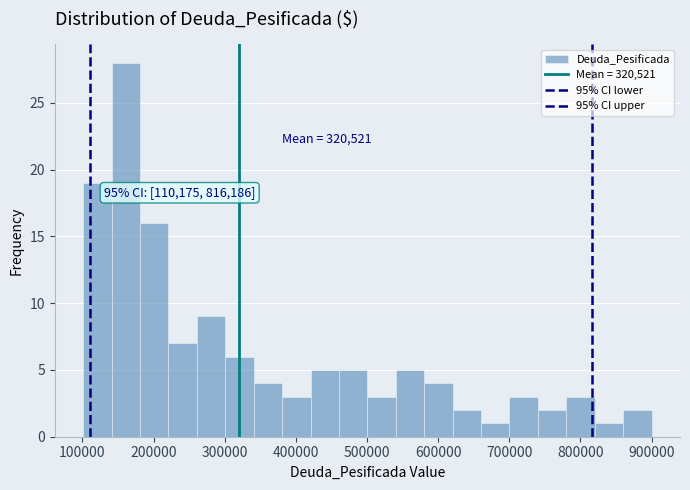

Around what value on the x-axis is the tallest bar? Give the approximate position of its centre, as read against the axis.

160000